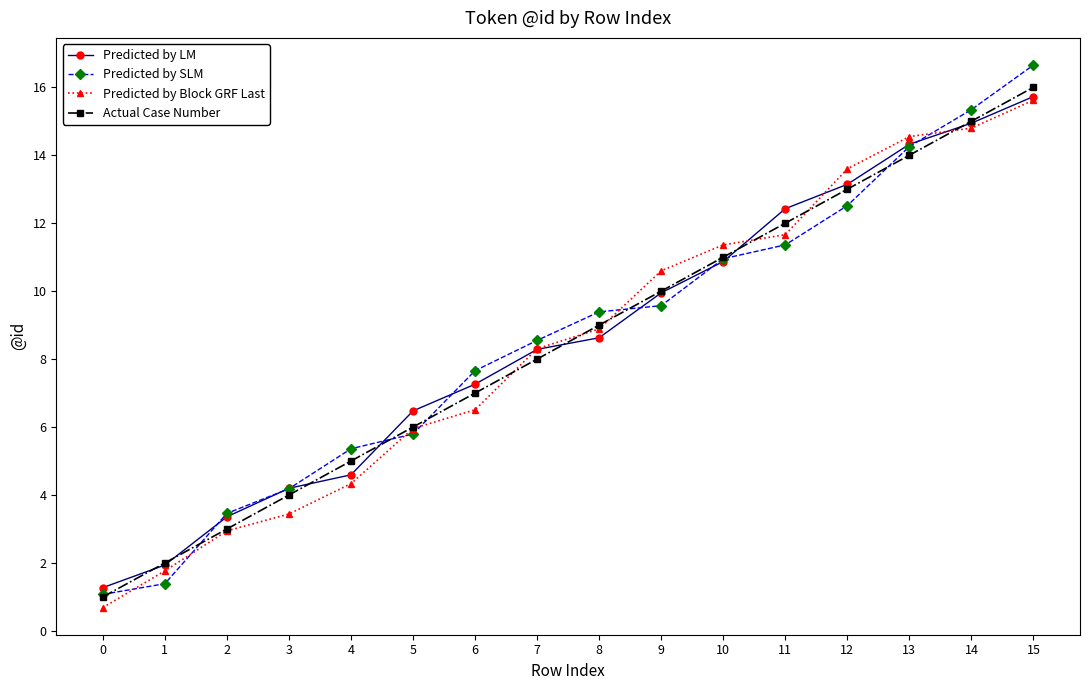

What is the average value of the Predicted by LM series?

8.6